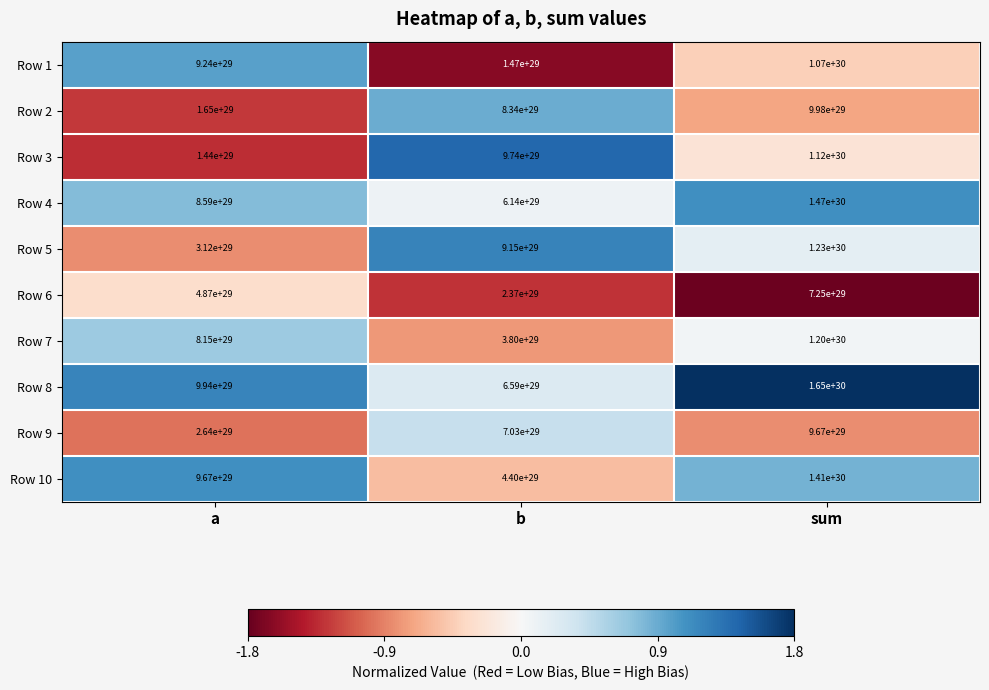

At which label does Row 3 reach its minimum?

a